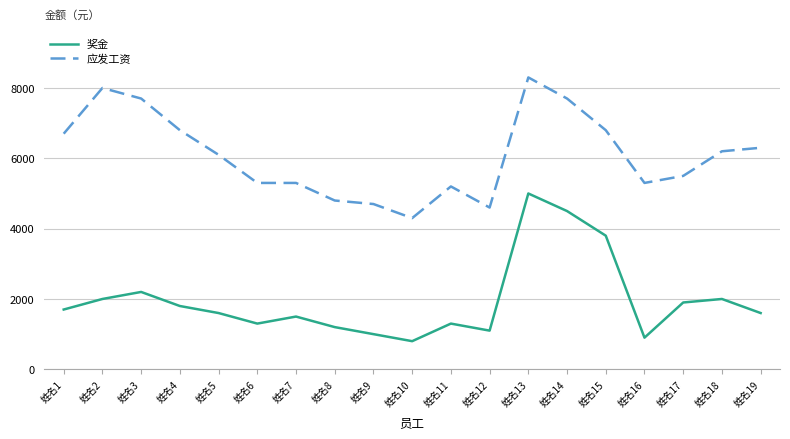

Between 姓名6 and 姓名15, which series saw the biggest shift?

奖金